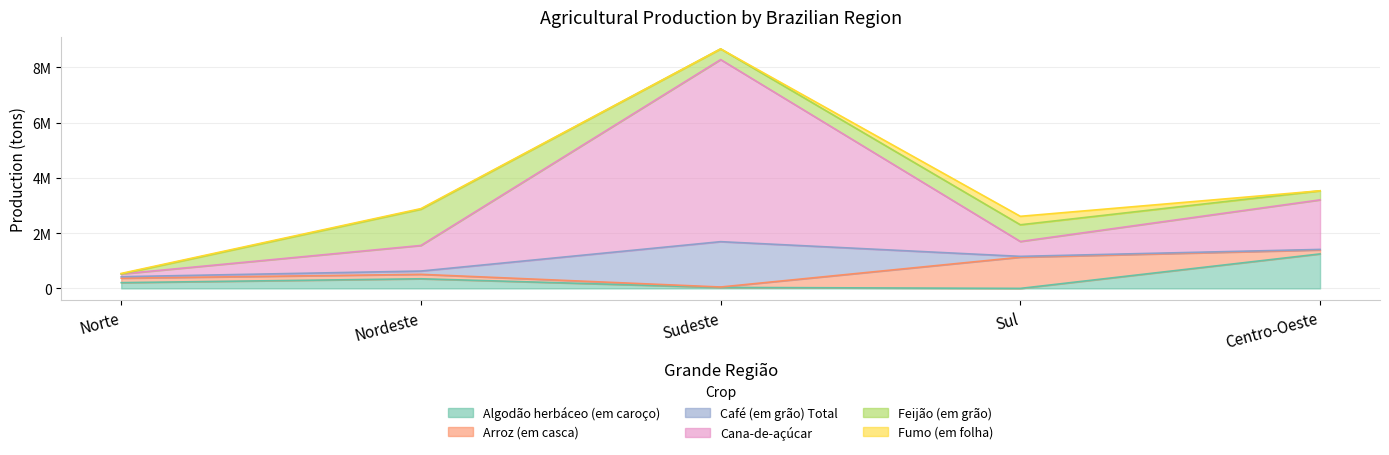

What is the sum of all Fumo (em folha) values?

348263